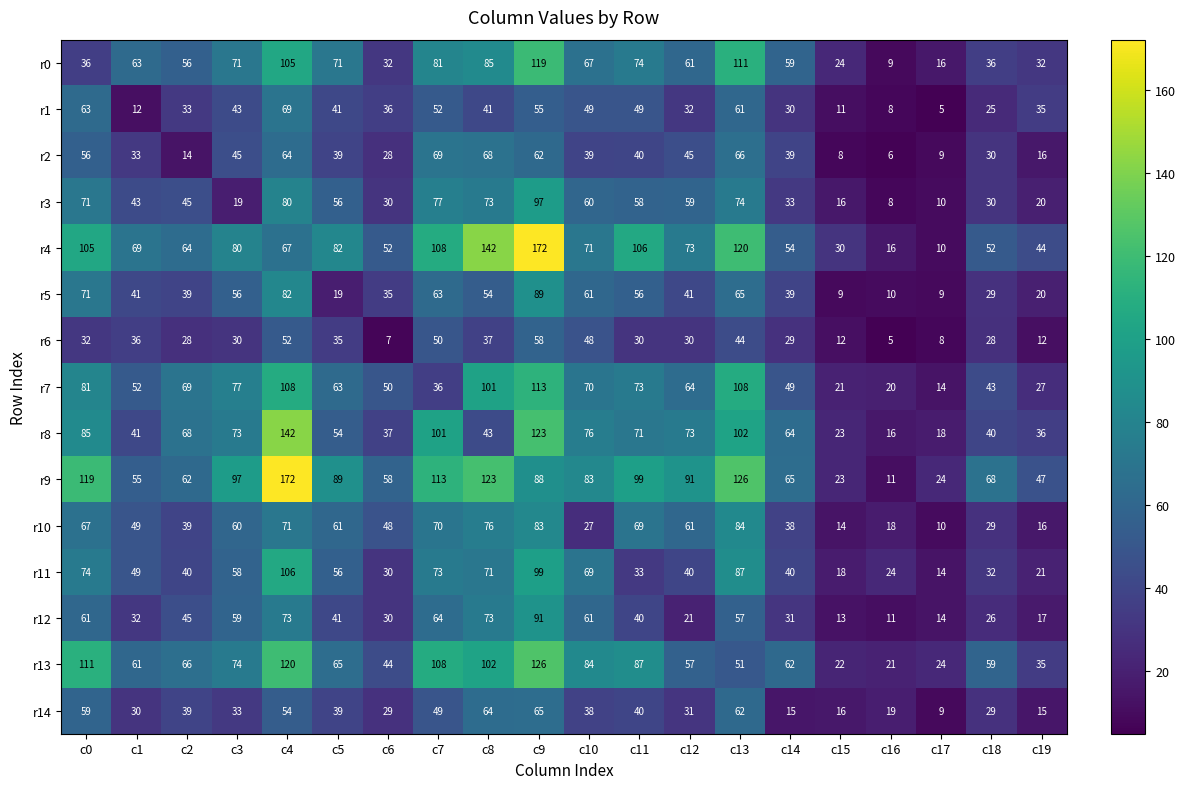

What is the sum of all r11 values?

1034